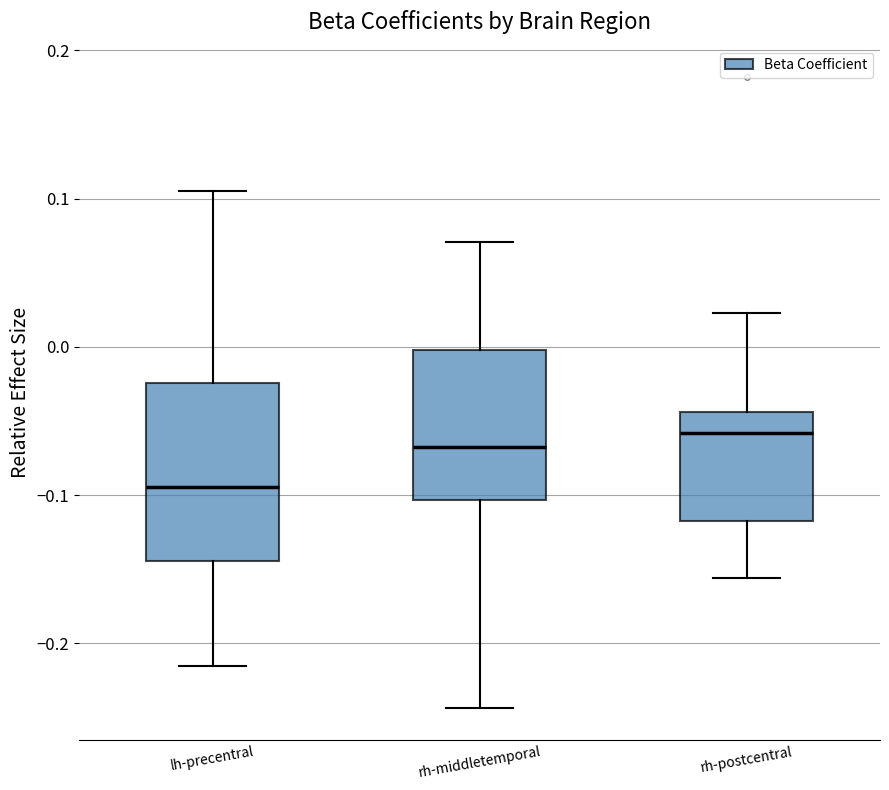

Reading left to right, transcribe this box plot: for each box, give where its median line is, the range the box spans, and where its two whiskers end, as read against the y-axis. The values are not printed on the chart, so give them approximately, as read against the axis.

lh-precentral: median -0.09, box -0.14 to -0.02, whiskers -0.22 to 0.11
rh-middletemporal: median -0.07, box -0.10 to 0.00, whiskers -0.24 to 0.07
rh-postcentral: median -0.06, box -0.12 to -0.04, whiskers -0.16 to 0.02